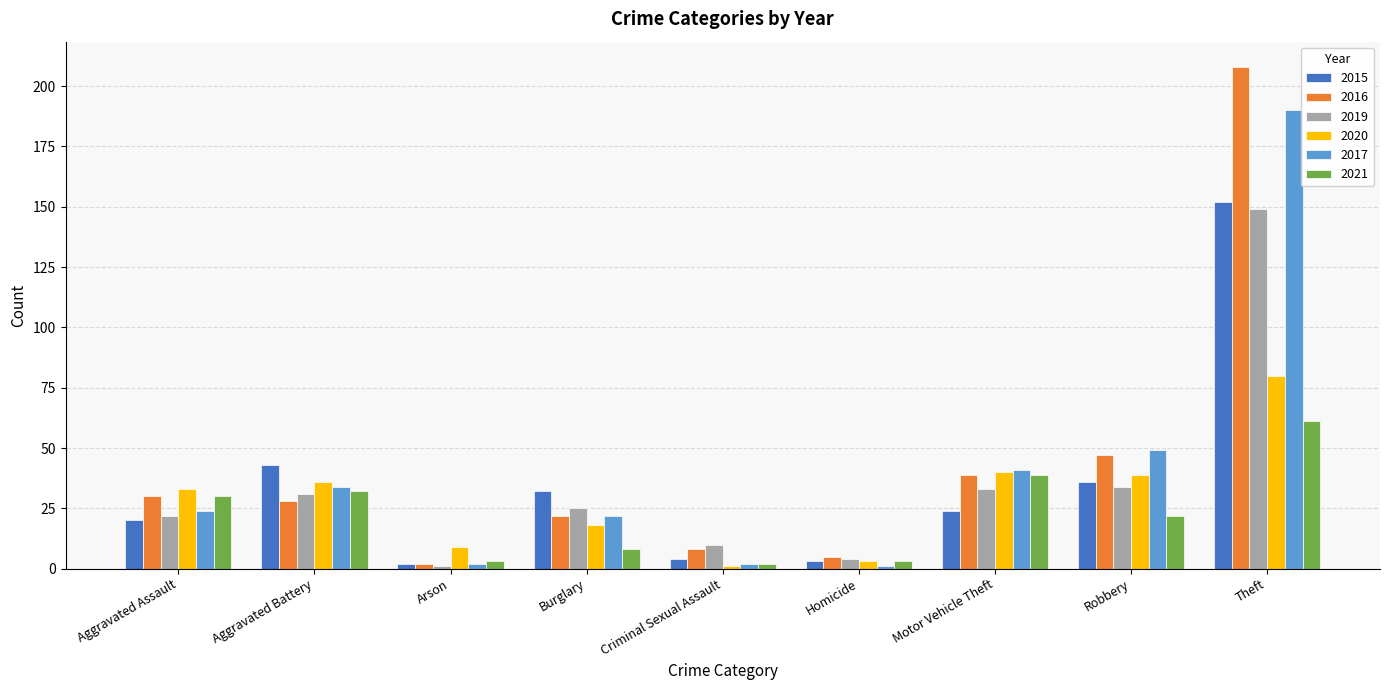

What is the value of the 2015 bar at the 4th from the left?

32